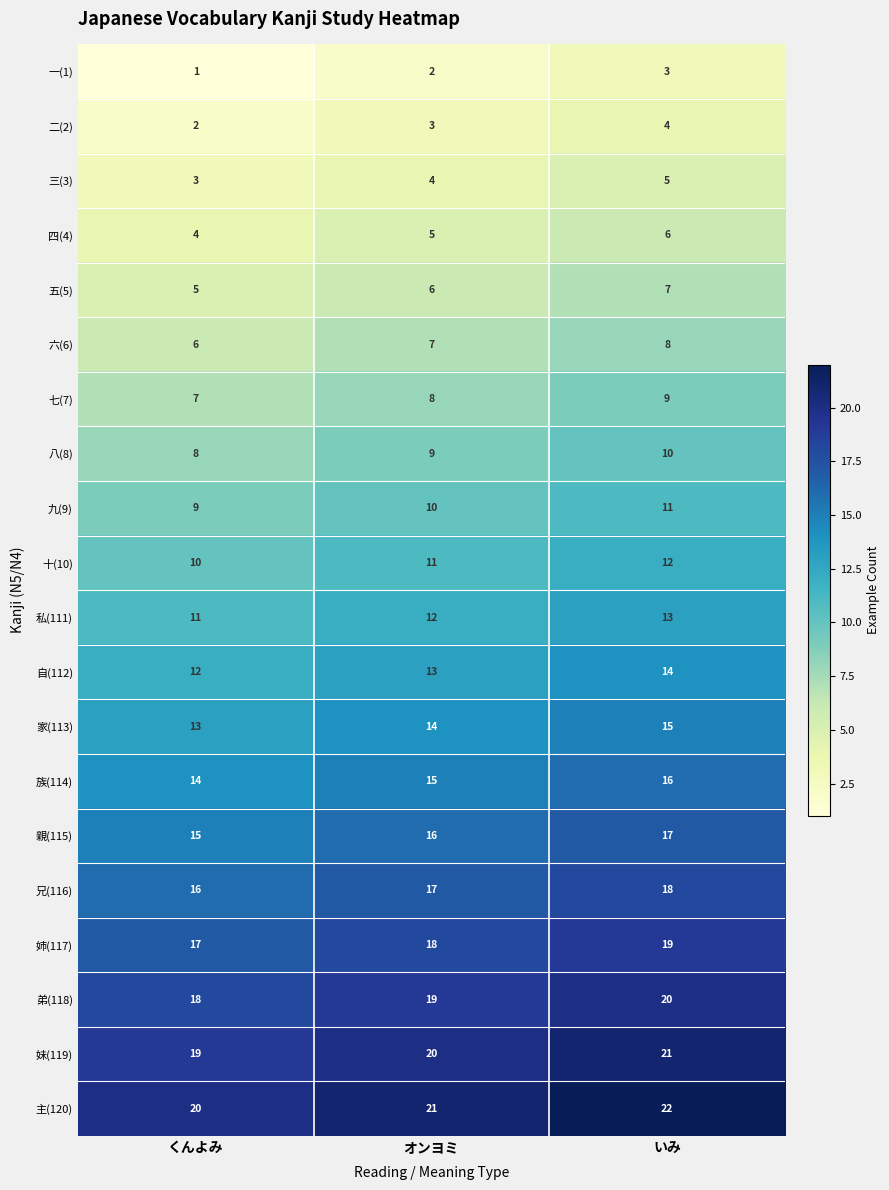

Rank the series by their maximum value, from highest to lowest.

主(120), 妹(119), 弟(118), 姉(117), 兄(116), 親(115), 族(114), 家(113), 自(112), 私(111), 十(10), 九(9), 八(8), 七(7), 六(6), 五(5), 四(4), 三(3), 二(2), 一(1)